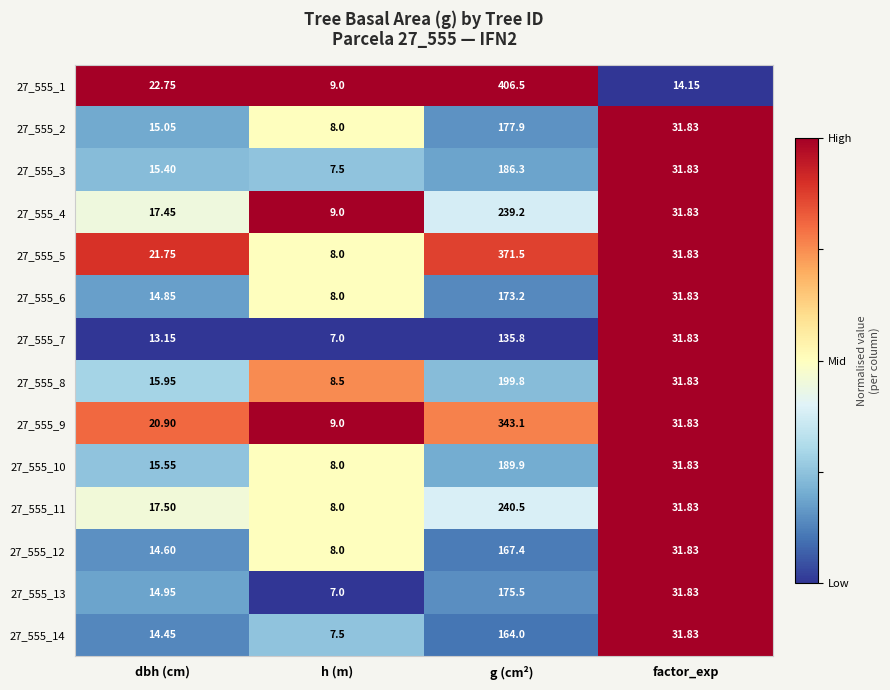

What is the difference between the highest and lowest values at g (cm²)?

270.7